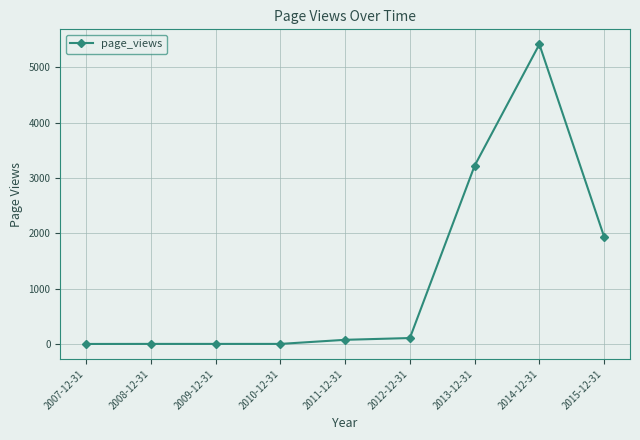

Does the chart have visible grid lines?

Yes